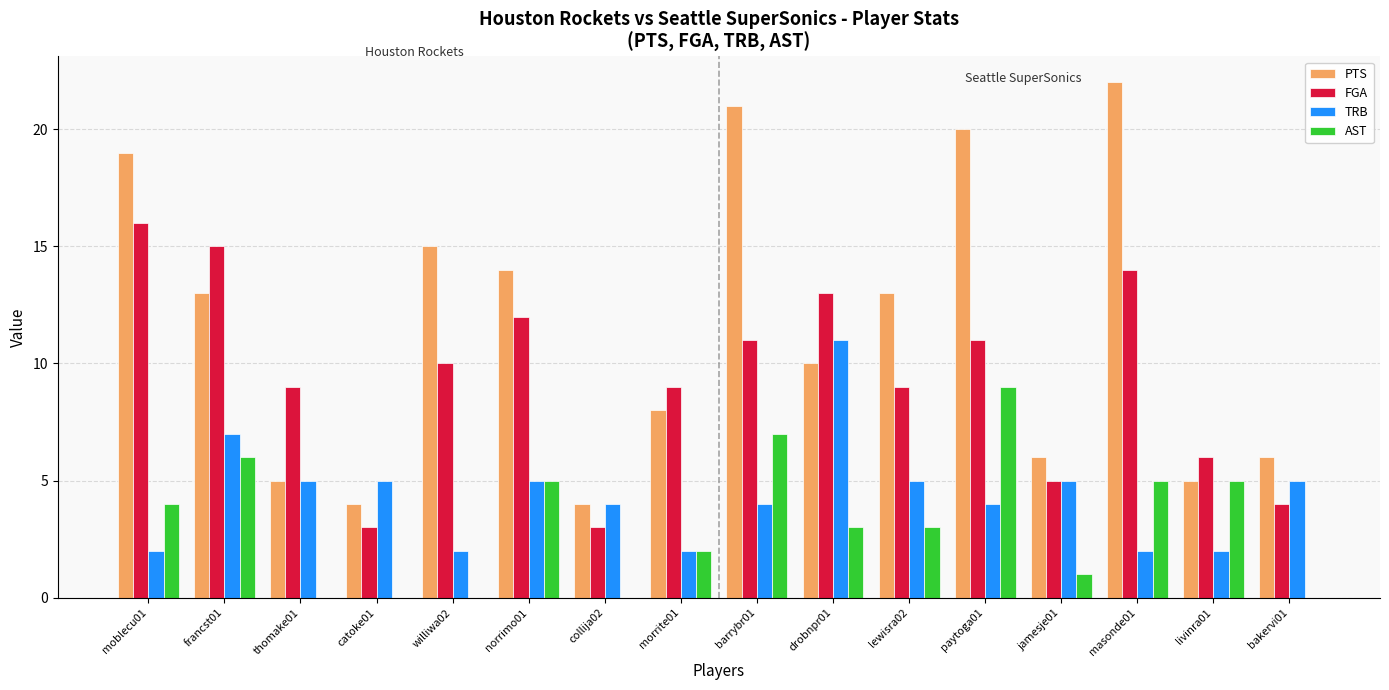

What are all the series names shown in the legend?

PTS, FGA, TRB, AST